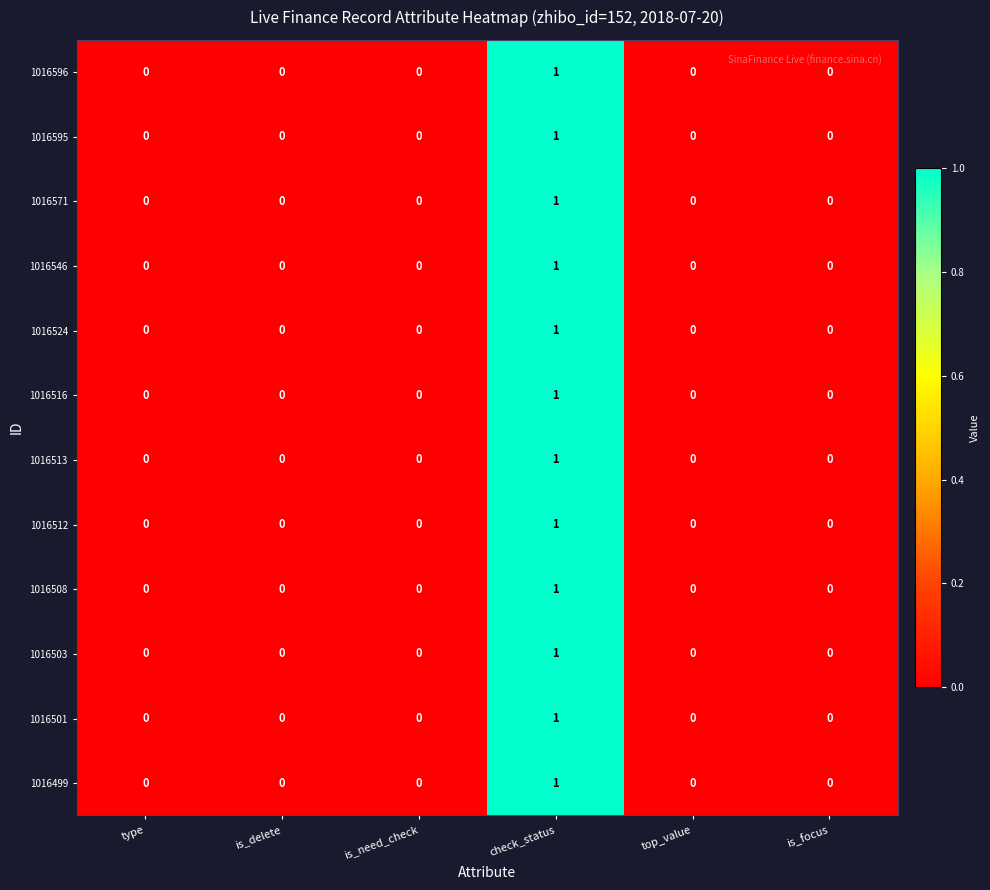

True or false: 1016499 has a value of 0 at type.

True